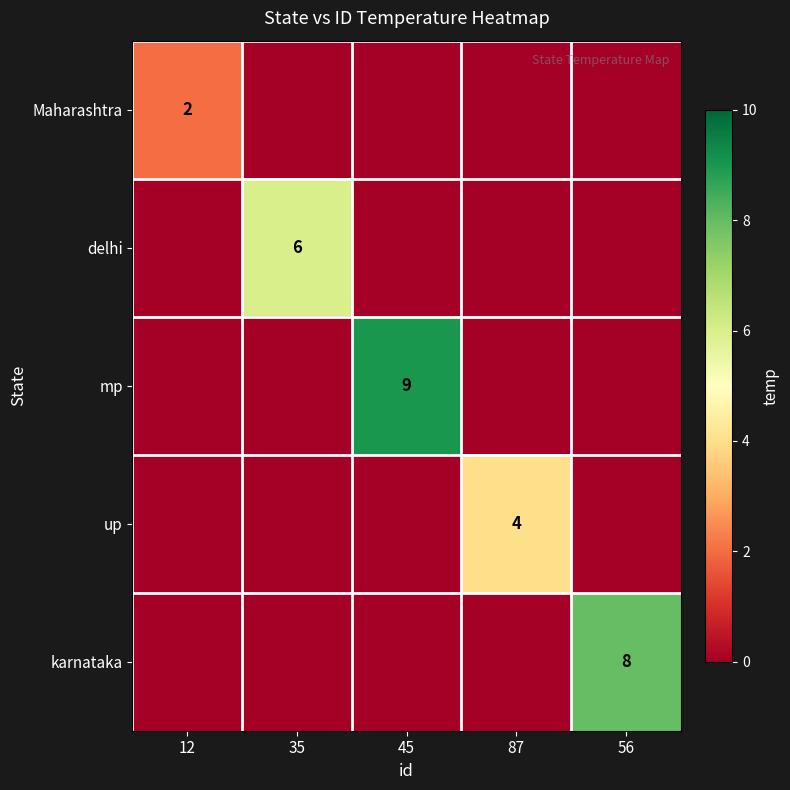

The karnataka series shows 3 at 56. True or false?

False